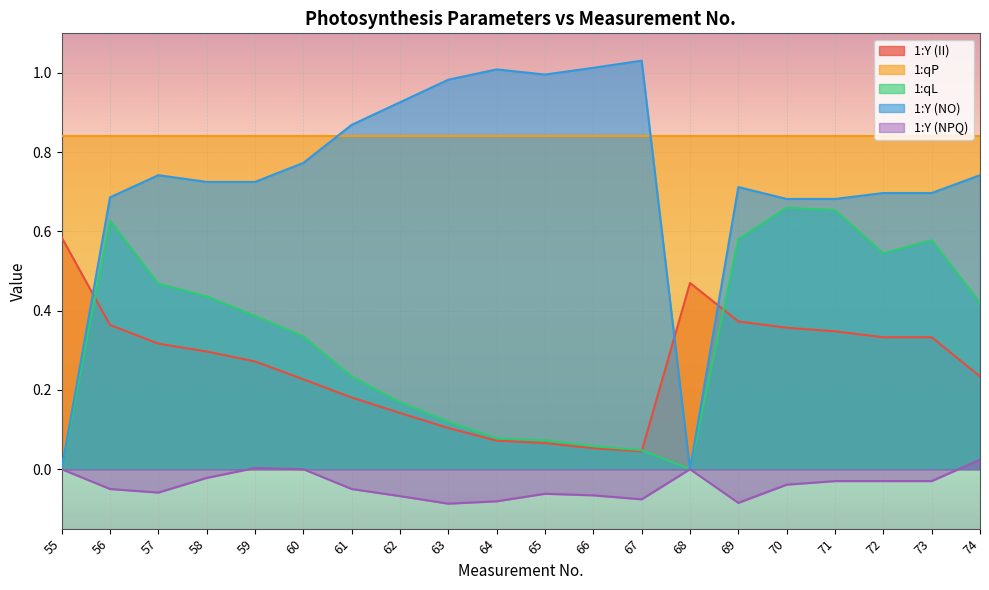

The value of 1:Y (II) at 69 is 0.2. True or false?

False